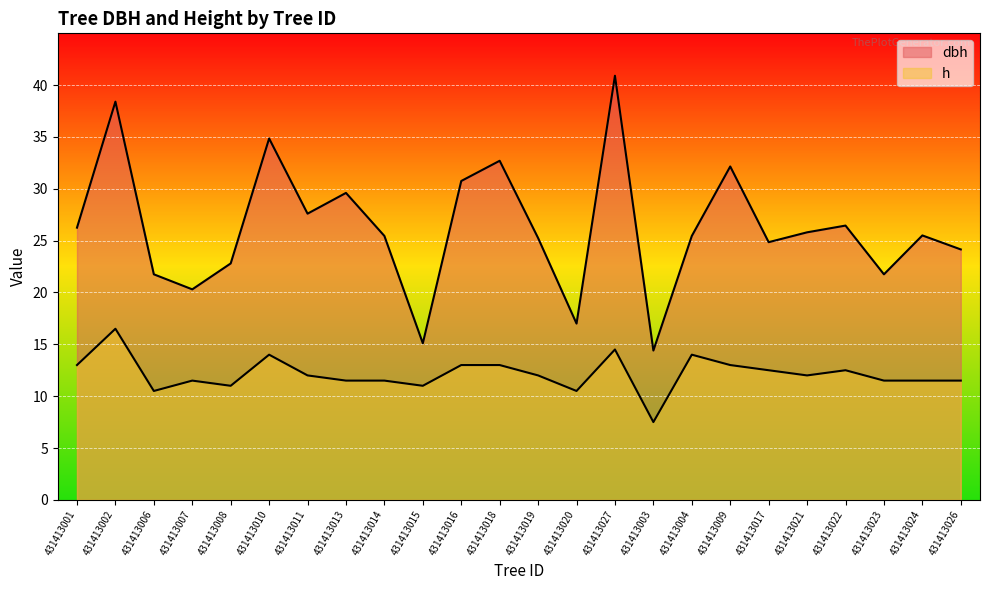

True or false: dbh and h cross at least once.

False